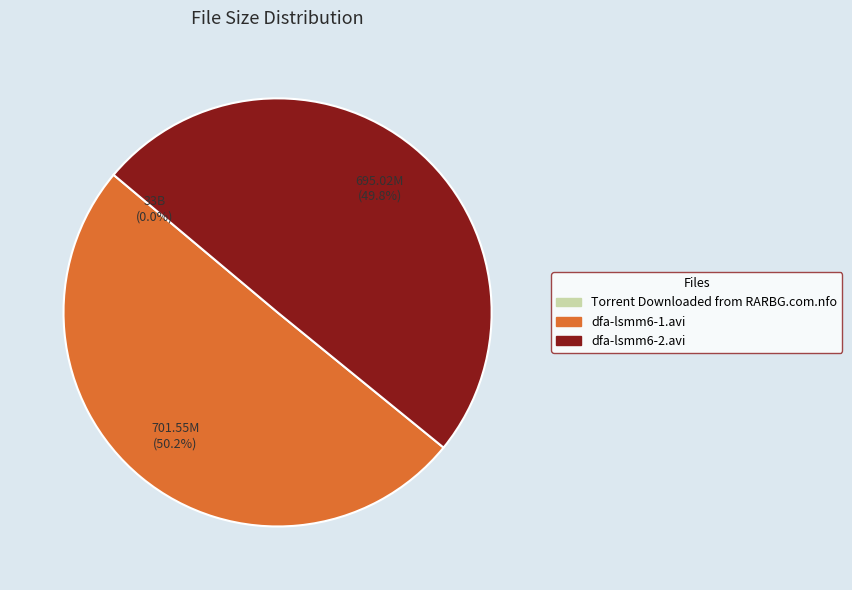

The dfa-lsmm6-1.avi slice represents 58% of the pie. True or false?

False